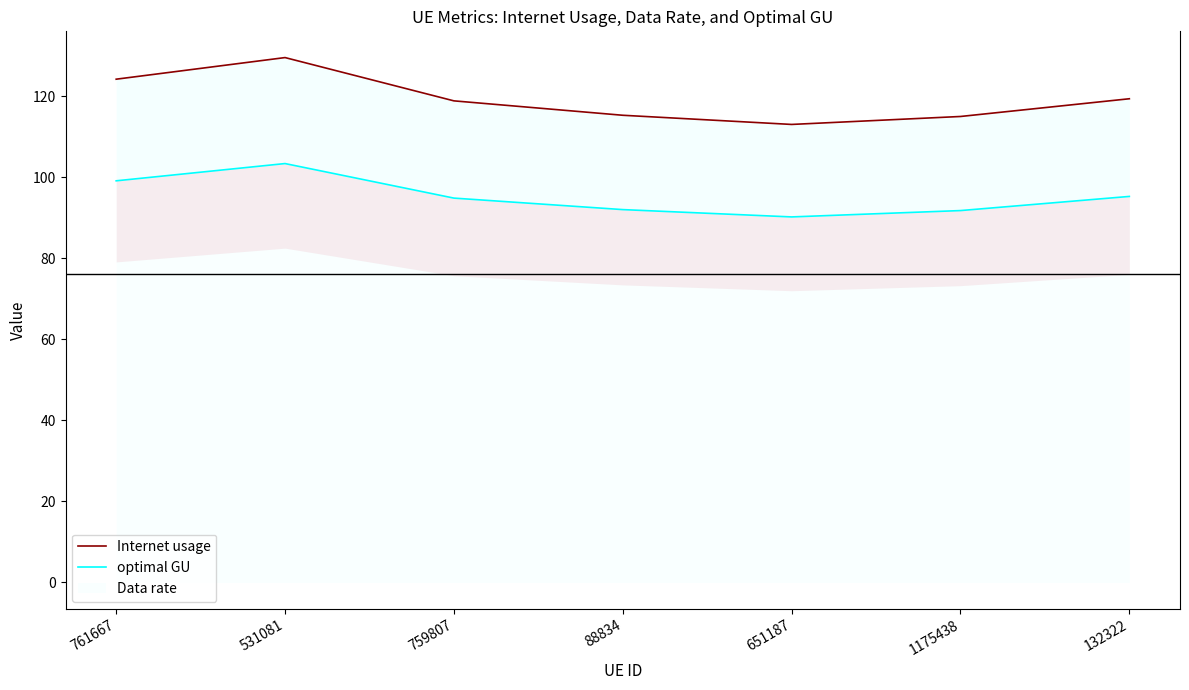

Is the value of Internet usage at 761667 greater than the value of optimal GU at 531081?

Yes